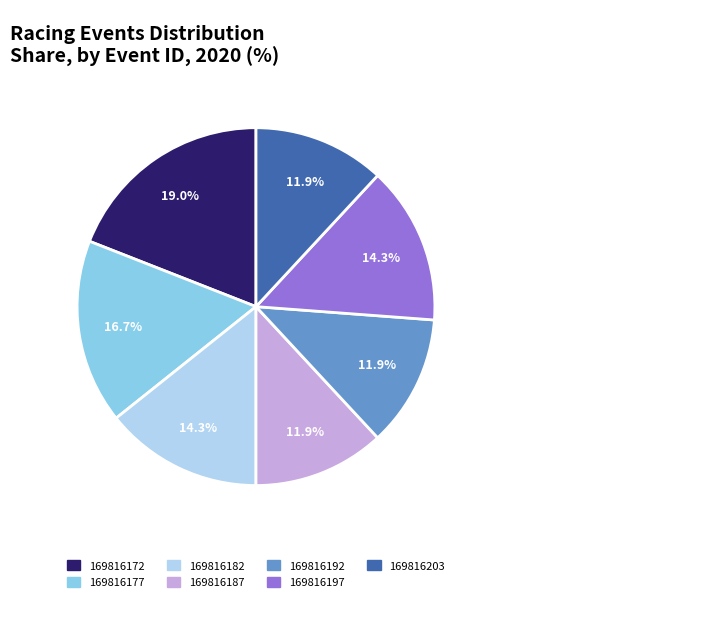

True or false: 169816172 accounts for 19% of the total.

True